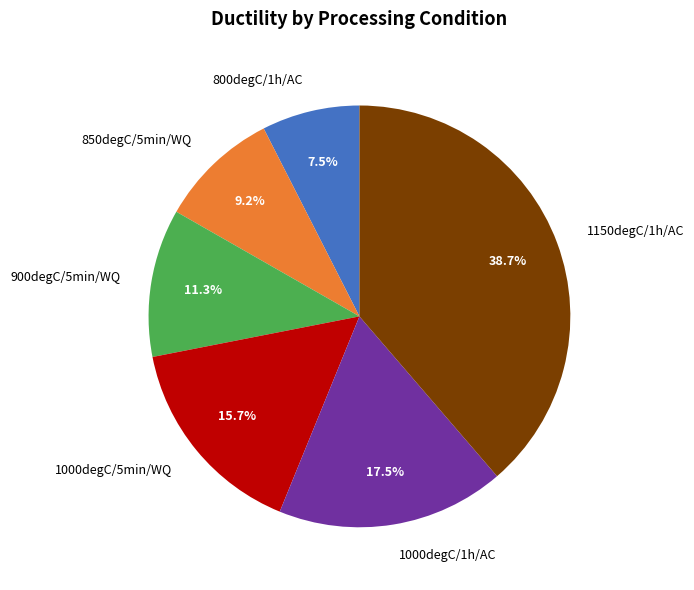

Is it true that 1000degC/5min/WQ is 25% of the pie?

False